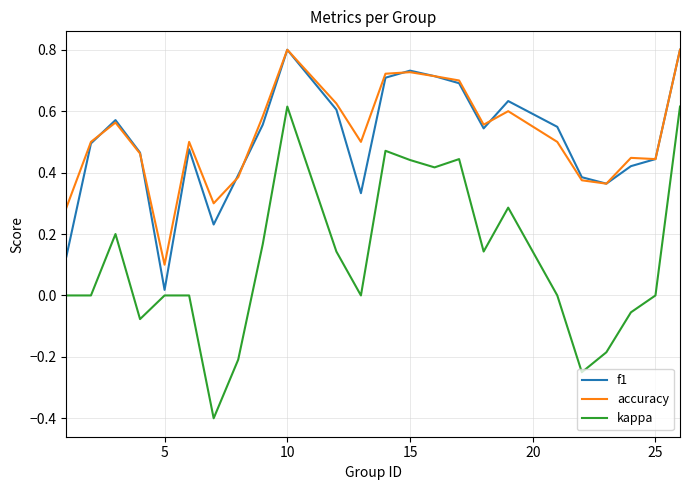

What is the maximum value shown in the chart?

0.8